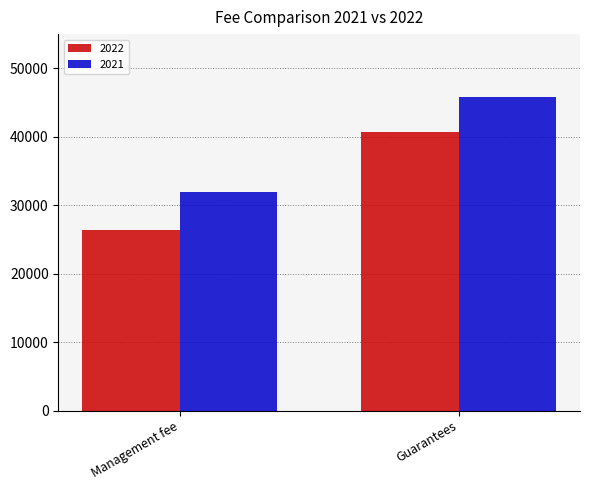

Count the number of categories in the chart.

2